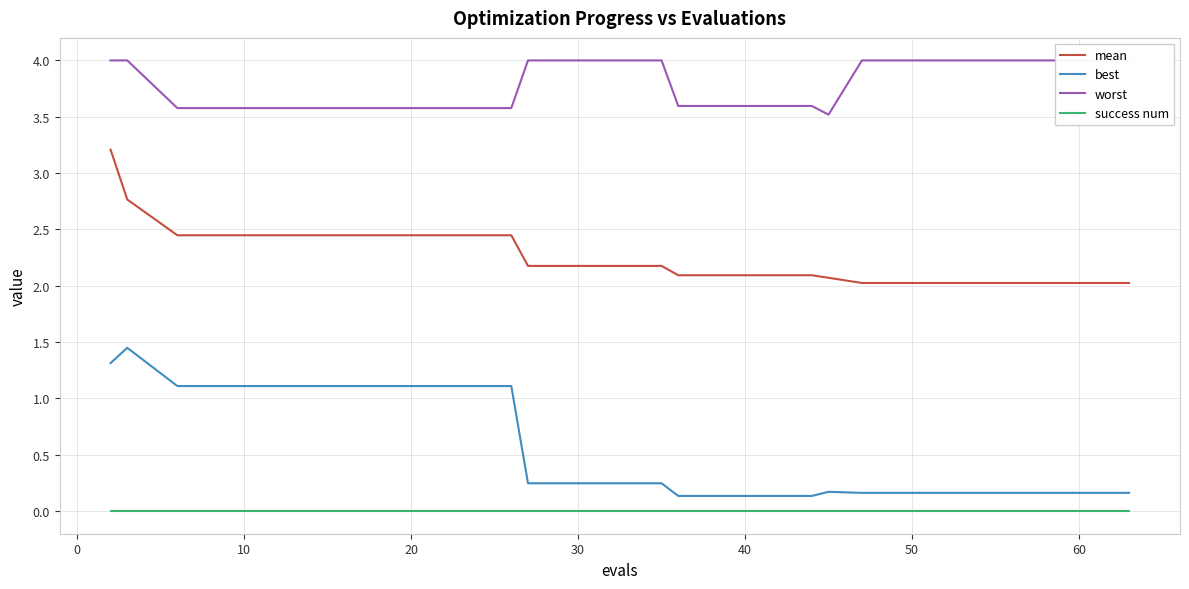

What is the lowest value of the mean series?

2.0